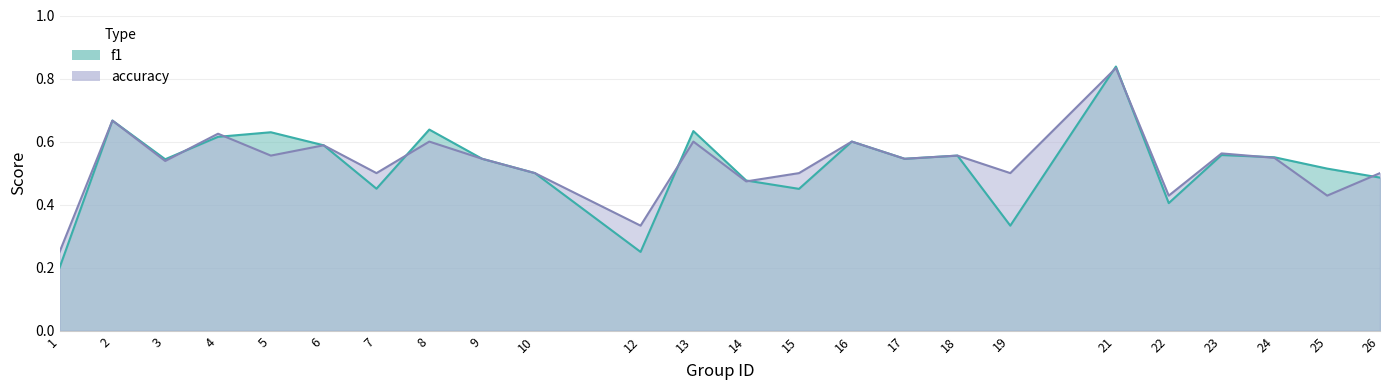

True or false: accuracy has a value of 0.2 at 12.

False